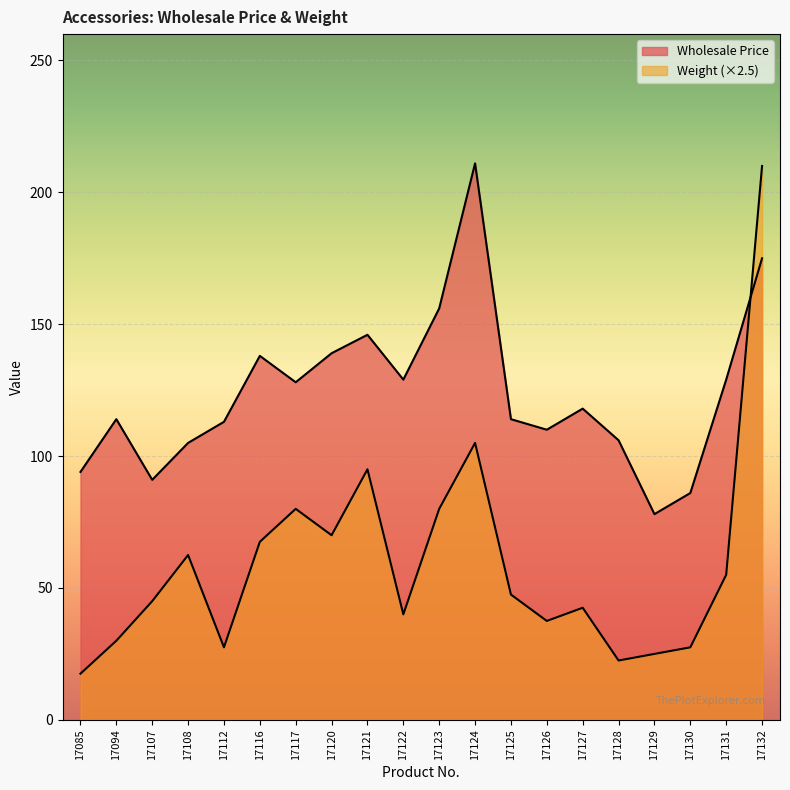

True or false: Weight has a value of 103.6 at 17108.

False